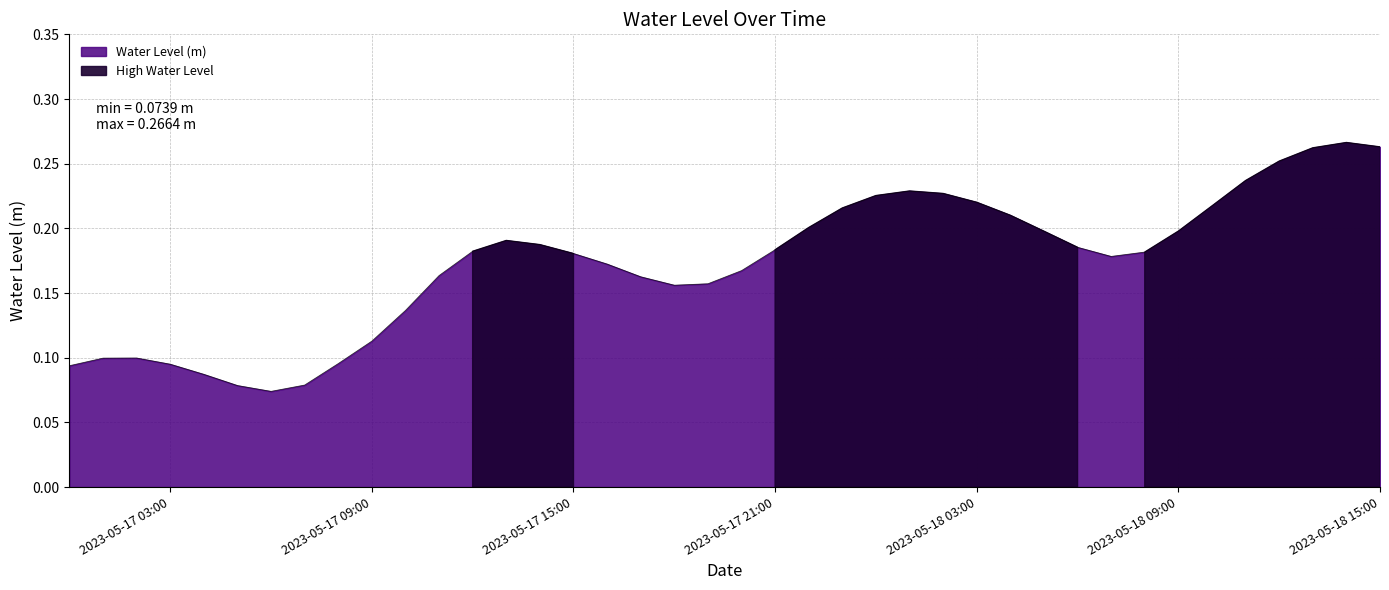

What is the minimum value shown in the chart?

0.1